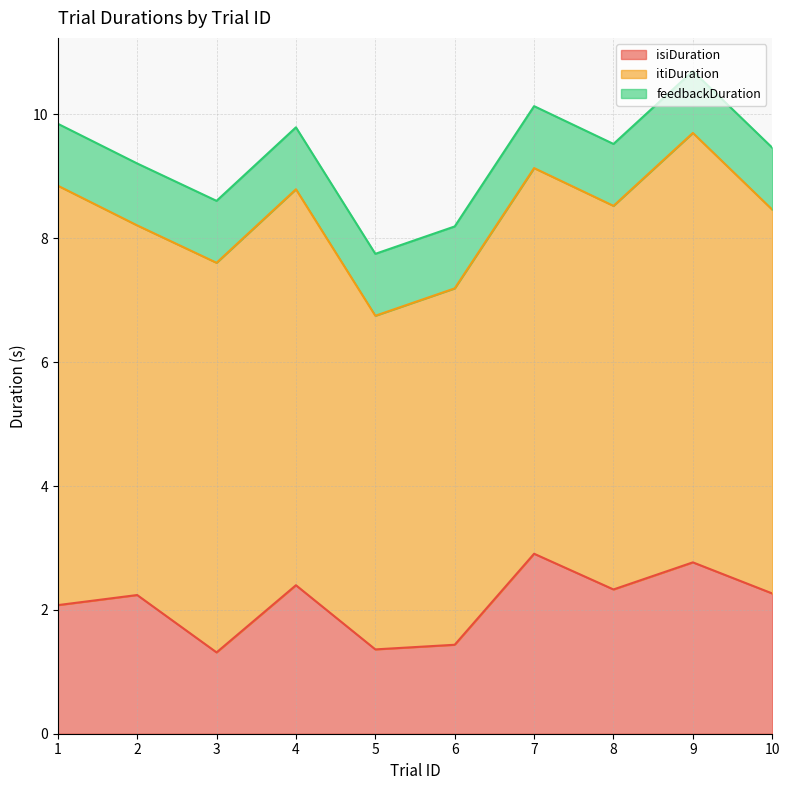

Rank the series by their maximum value, from highest to lowest.

itiDuration, isiDuration, feedbackDuration